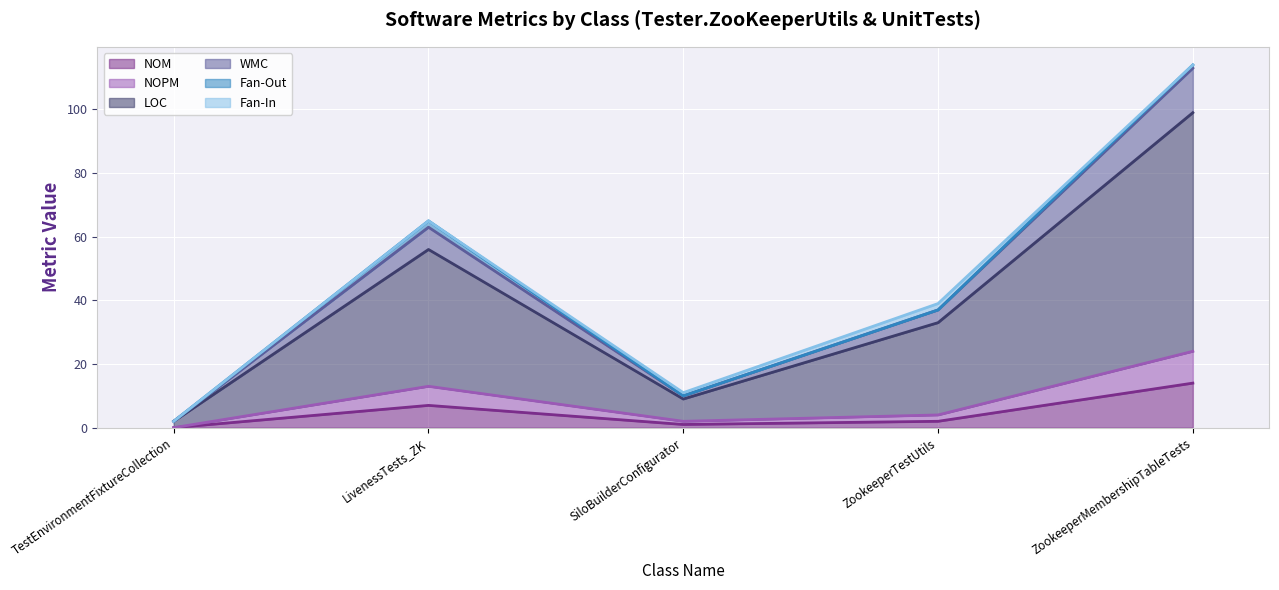

How many lines are shown in the chart?

6